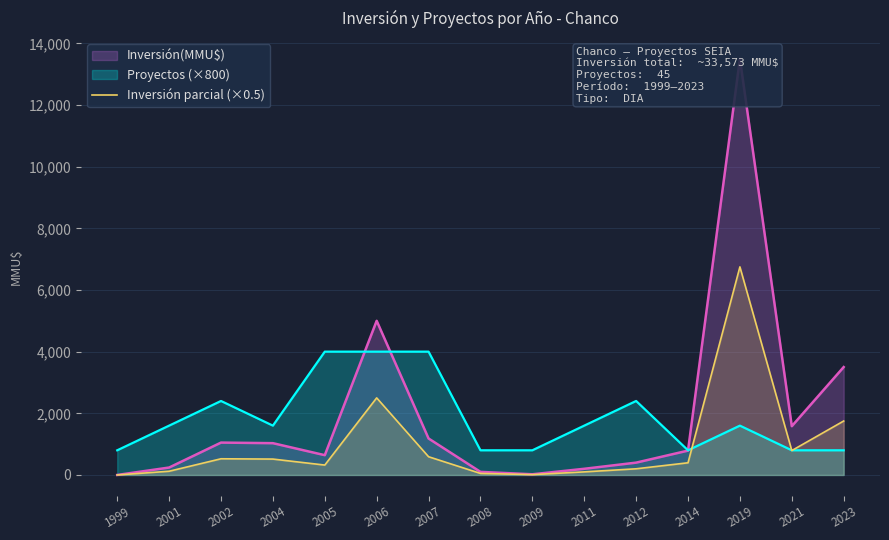

Where is the first local minimum?

2005